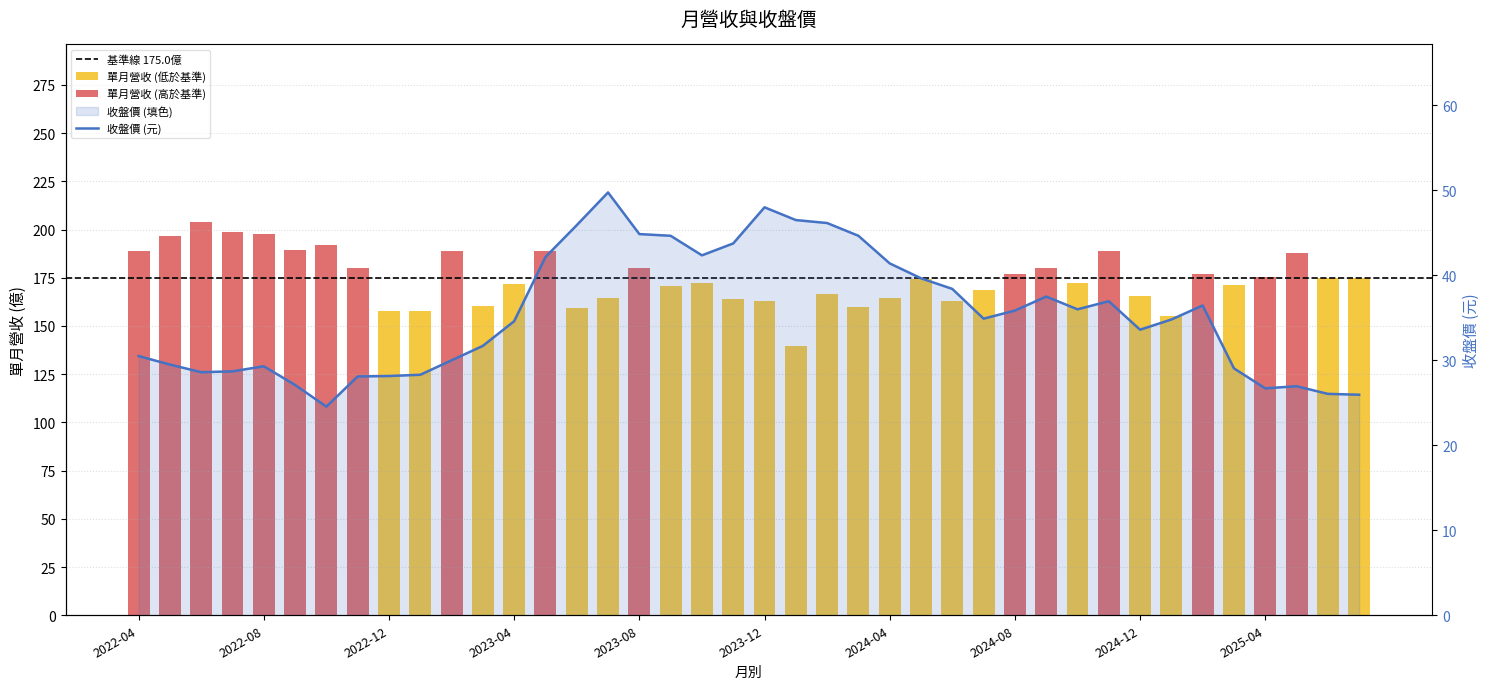

How many data points are above 34?

22